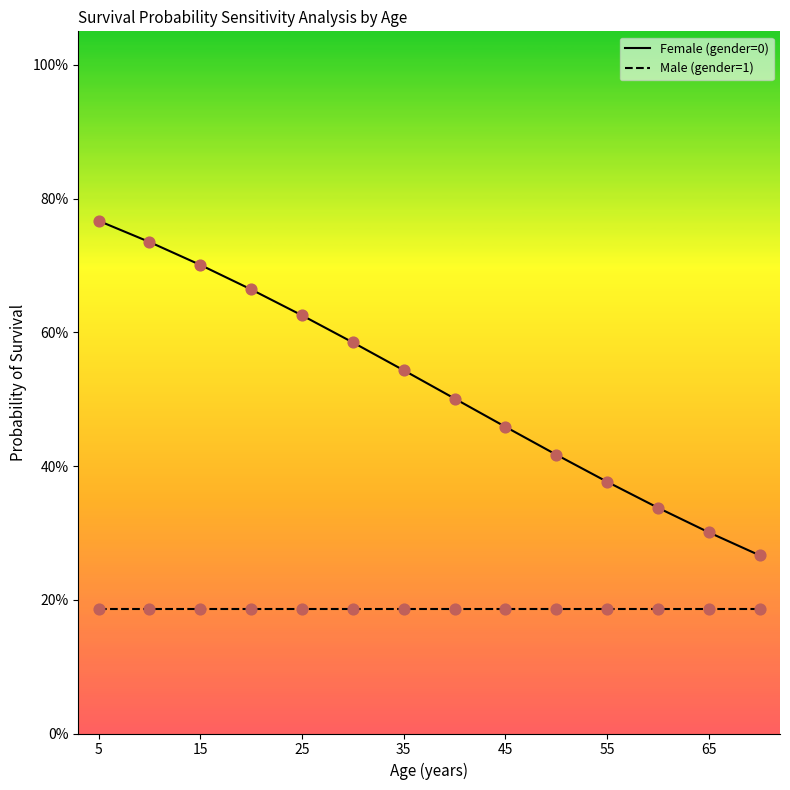

What are all the series names shown in the legend?

Female (gender=0), Male (gender=1)